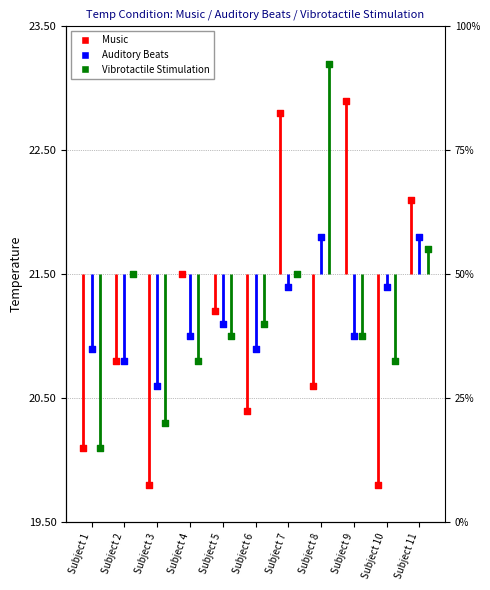

Which series has the largest total across all categories?

Vibrotactile Stimulation